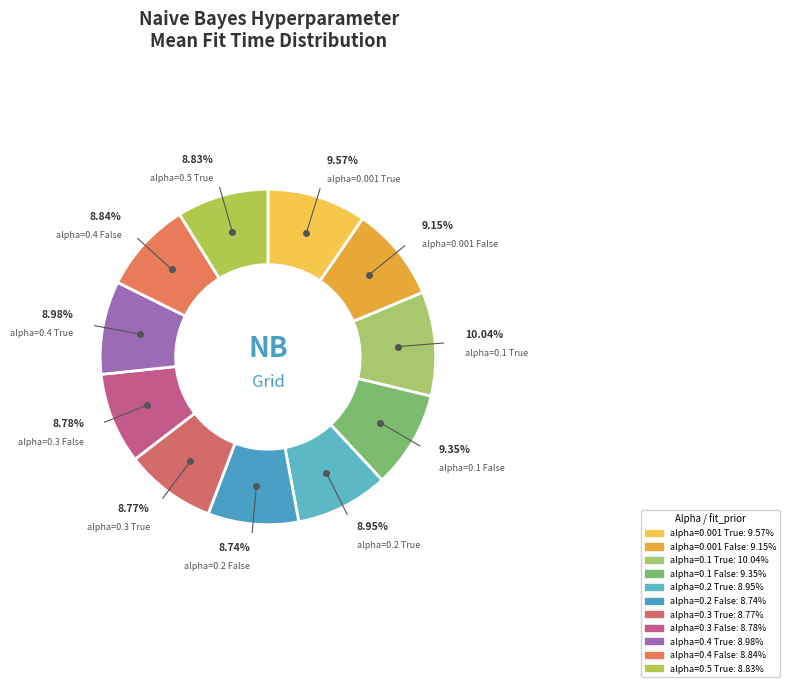

To the nearest percent, what is the combined percentage of alpha=0.2 True and alpha=0.2 False?

18%